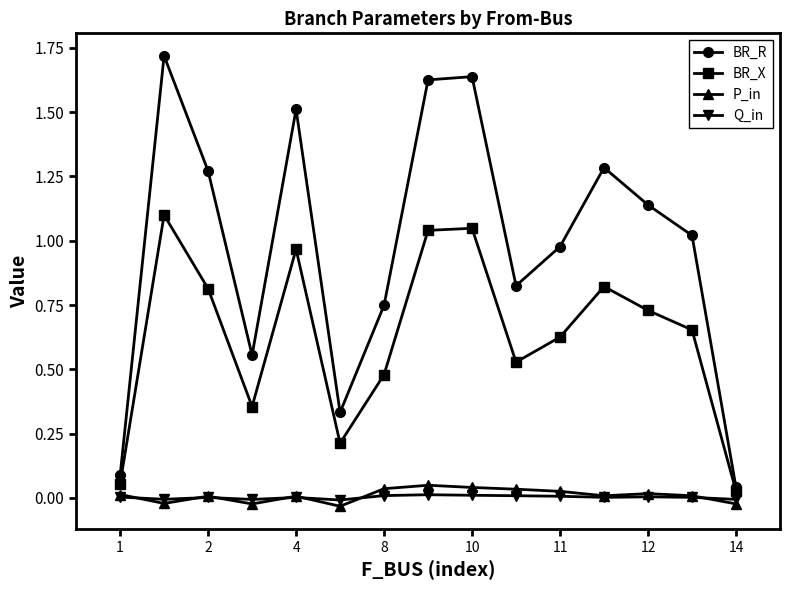

True or false: BR_R and Q_in intersect in this chart.

False